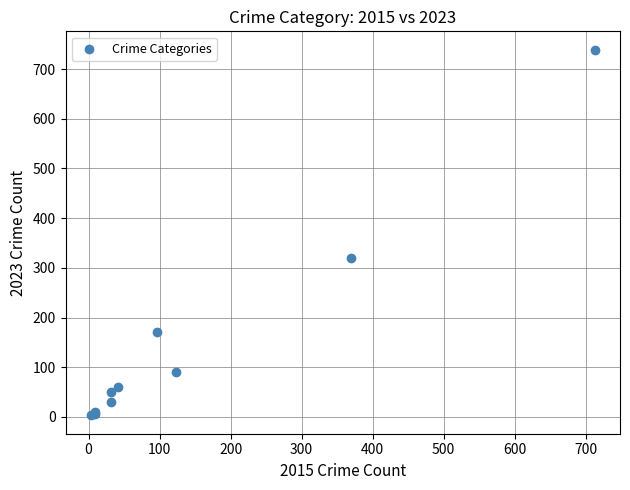

What Y value in the scatter plot is closest to 371?

319